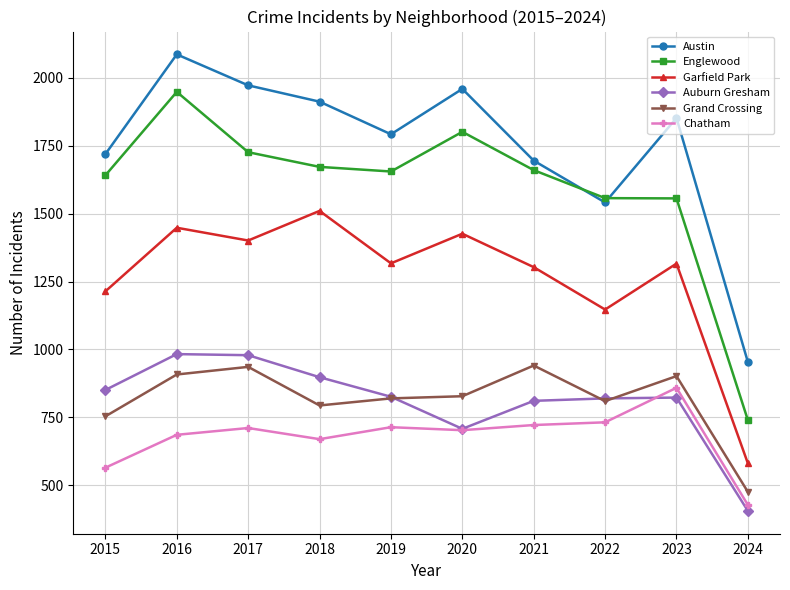

True or false: Englewood and Chatham cross at least once.

False